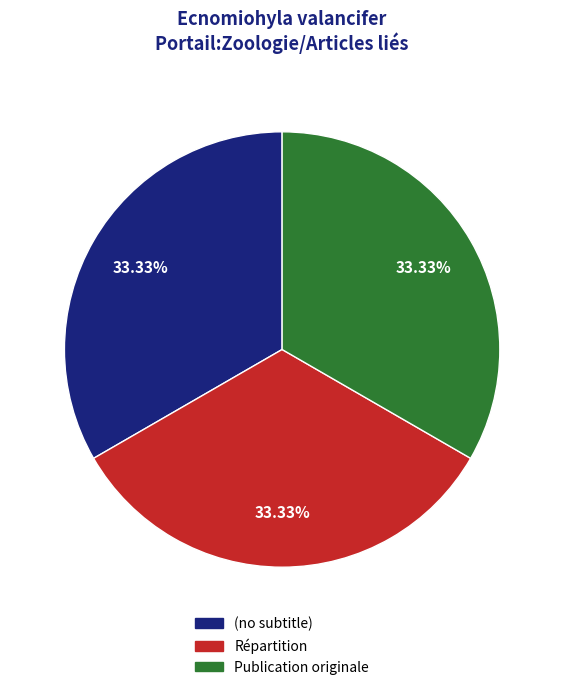

To the nearest percent, what is the combined percentage of (no subtitle) and Publication originale?

67%